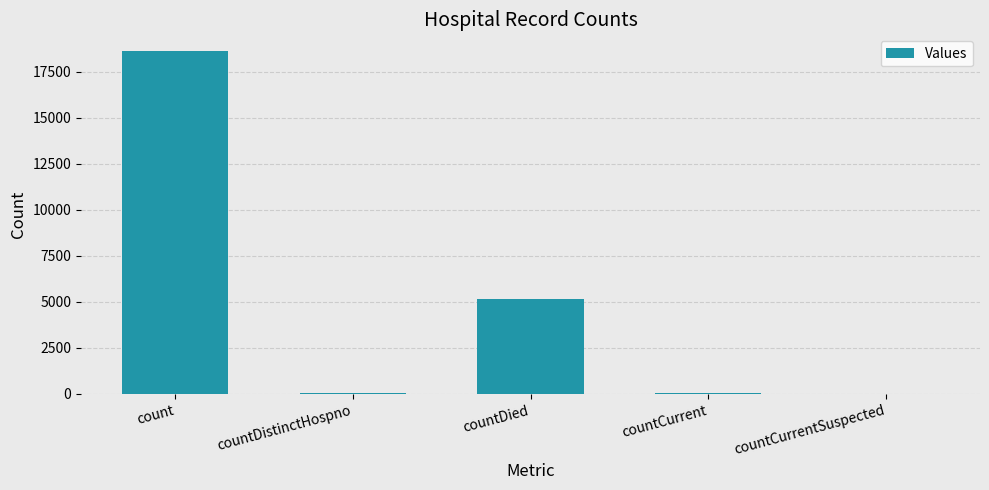

Read the value at countCurrent, to the nearest 100.

100